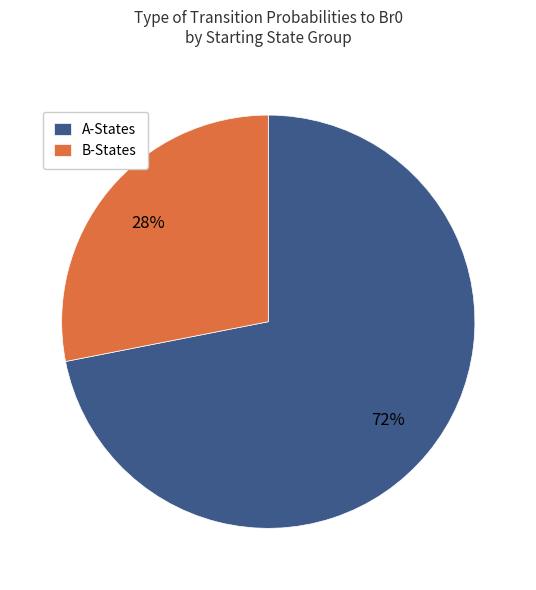

The A-States slice represents 72% of the pie. True or false?

True